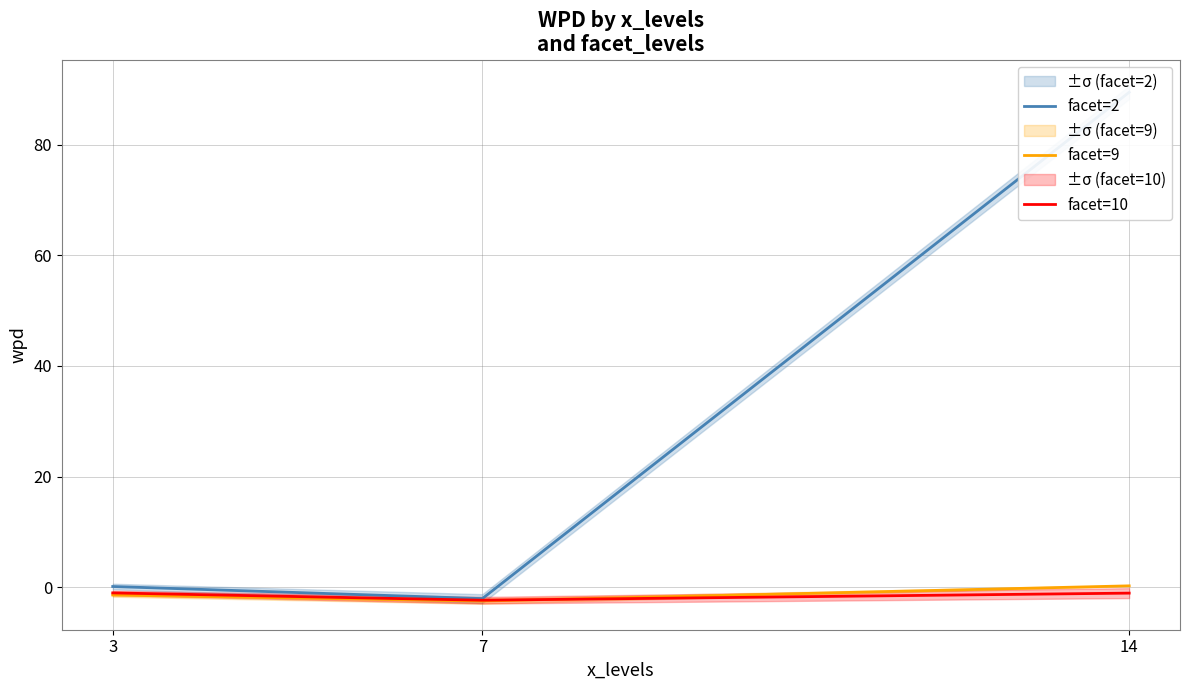

Reading left to right, extract all data points from this chart.

facet=2: 0.1	-2.1	89.5
facet=9: -1.4	-2.5	0.2
facet=10: -1.0	-2.4	-1.1